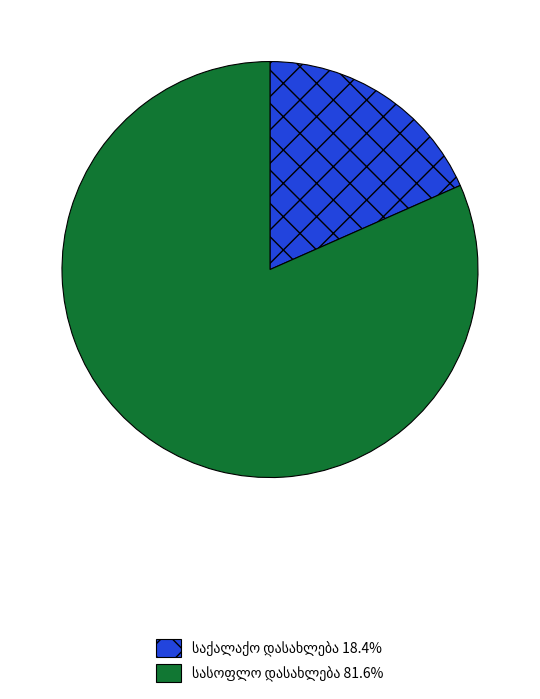

Is there any slice that represents more than half of the pie?

Yes